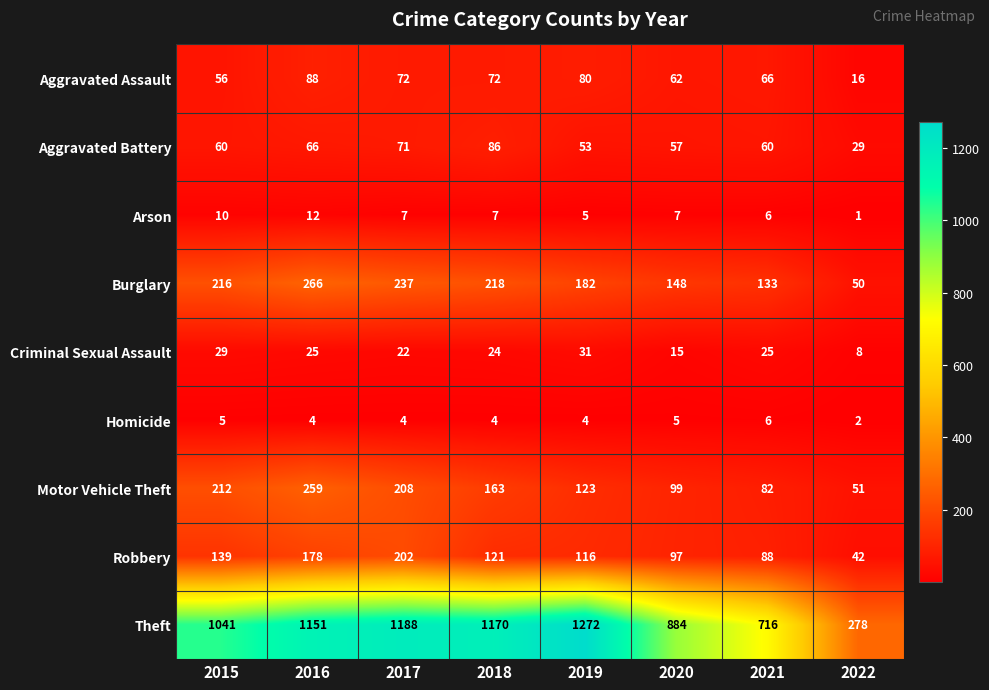

What is the maximum value for Aggravated Assault?

88